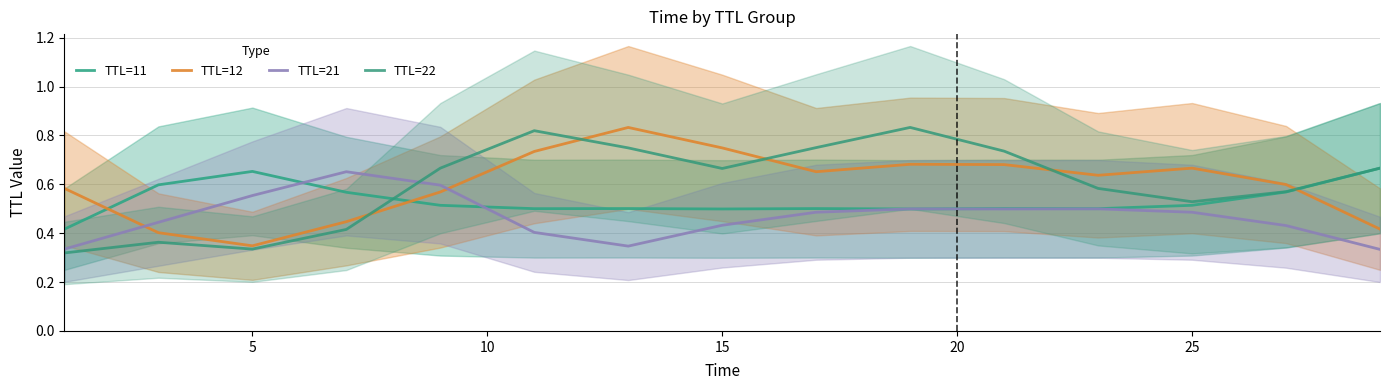

Which series has the largest total across all categories?

TTL=12